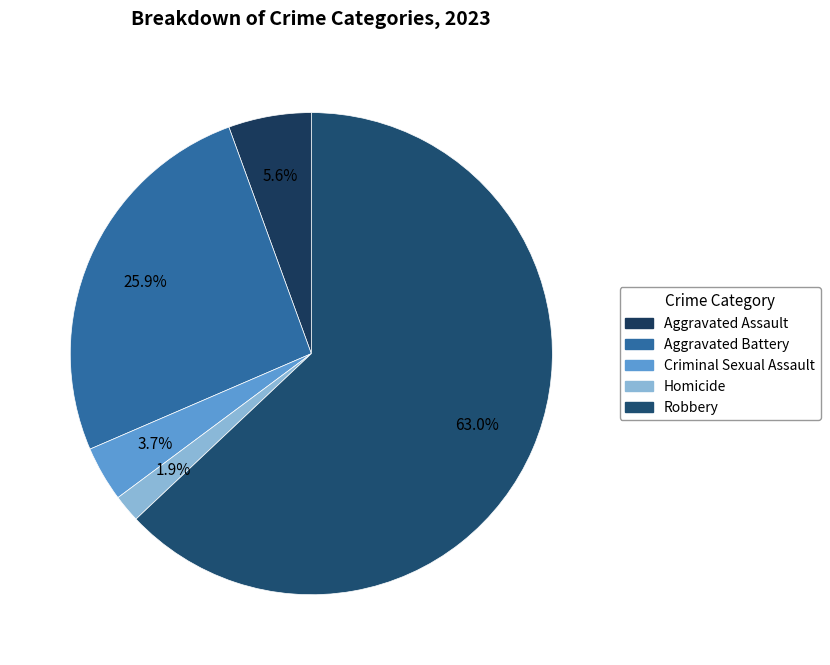

What percentage is the Homicide slice, to the nearest percent?

2%